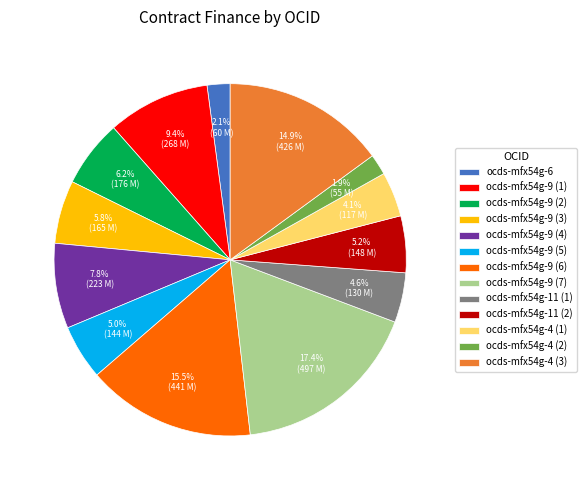

Which category has the biggest portion of the pie?

ocds-mfx54g-9 (7)